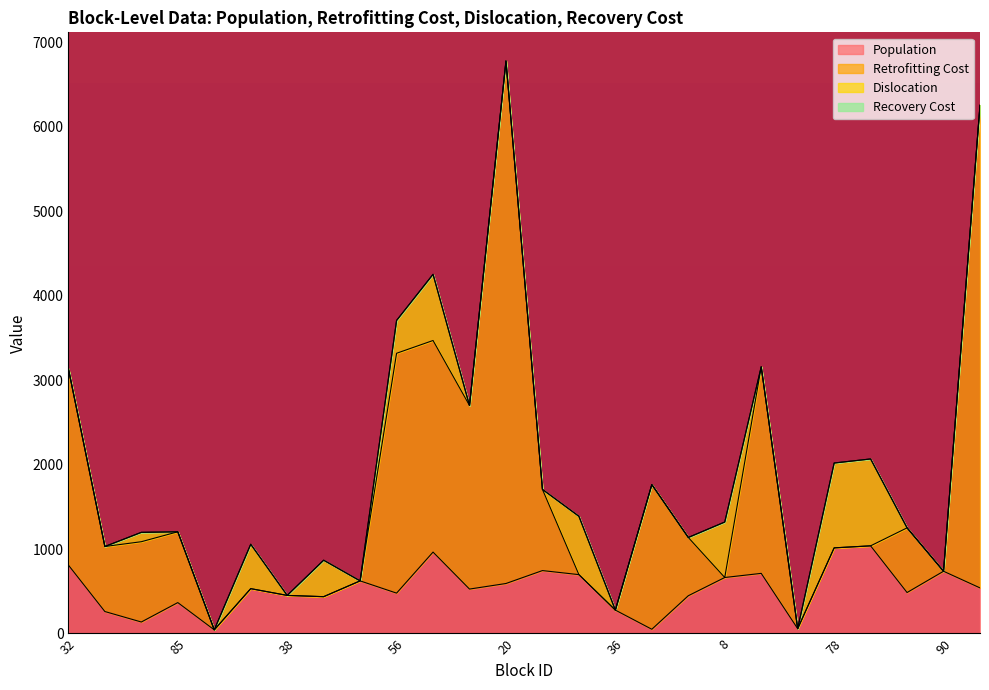

The Retrofitting Cost series shows 308.4 at 90. True or false?

False